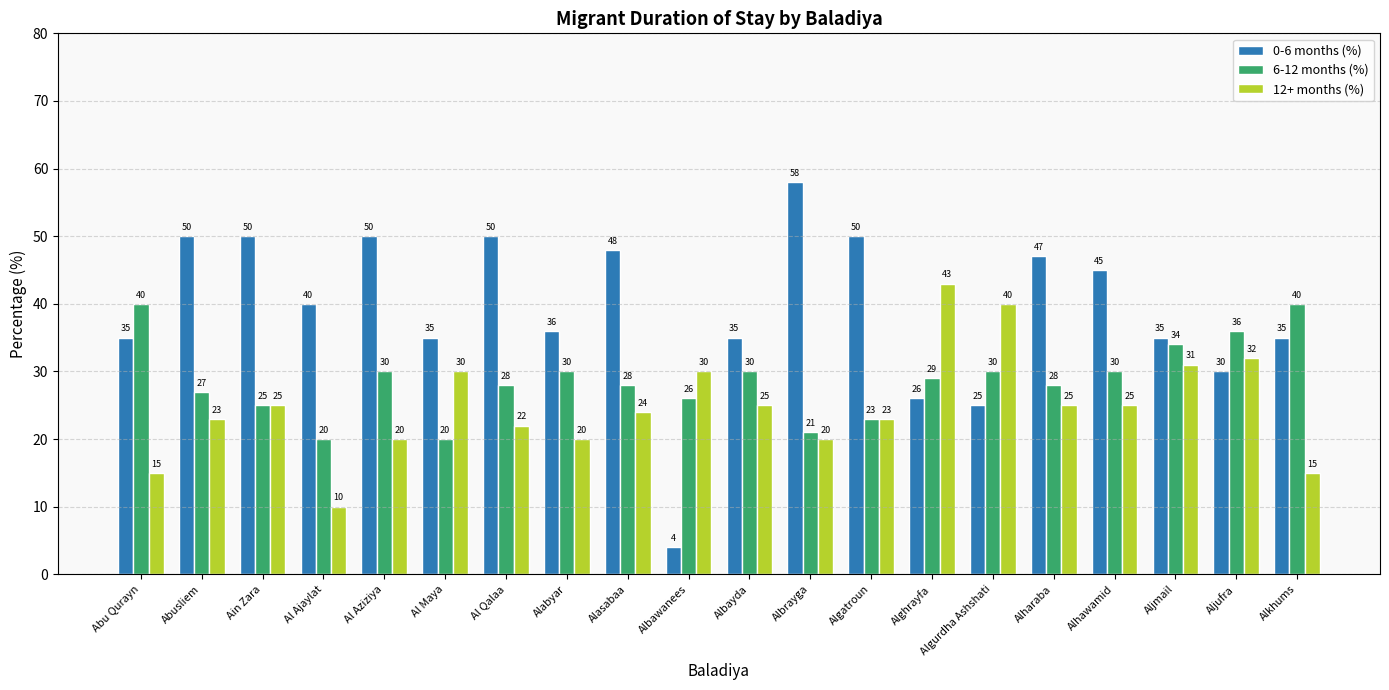

Which series changed the most between Alabyar and Albayda?

12+ months (%)